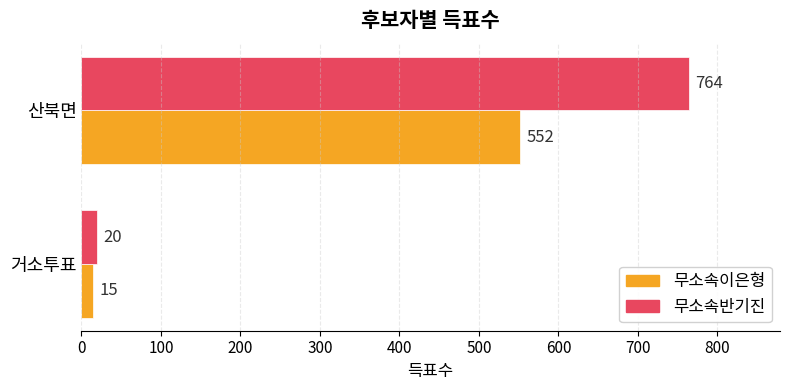

What is the highest value of the 무소속이은형 series?

552